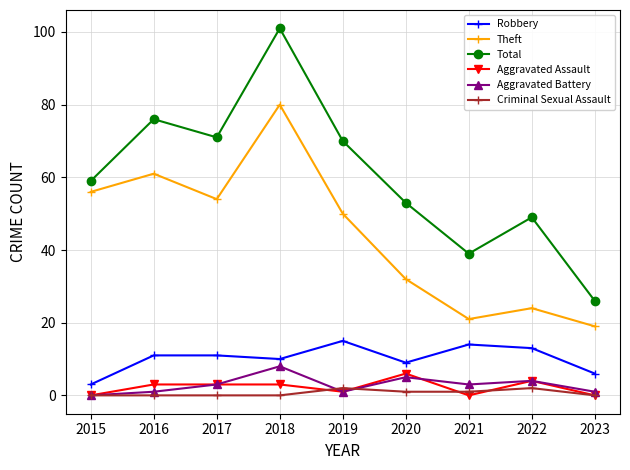

Reading left to right, what are all the values shown in this chart?

Robbery: 3	11	11	10	15	9	14	13	6
Theft: 56	61	54	80	50	32	21	24	19
Total: 59	76	71	101	70	53	39	49	26
Aggravated Assault: 0	3	3	3	1	6	0	4	0
Aggravated Battery: 0	1	3	8	1	5	3	4	1
Criminal Sexual Assault: 0	0	0	0	2	1	1	2	0